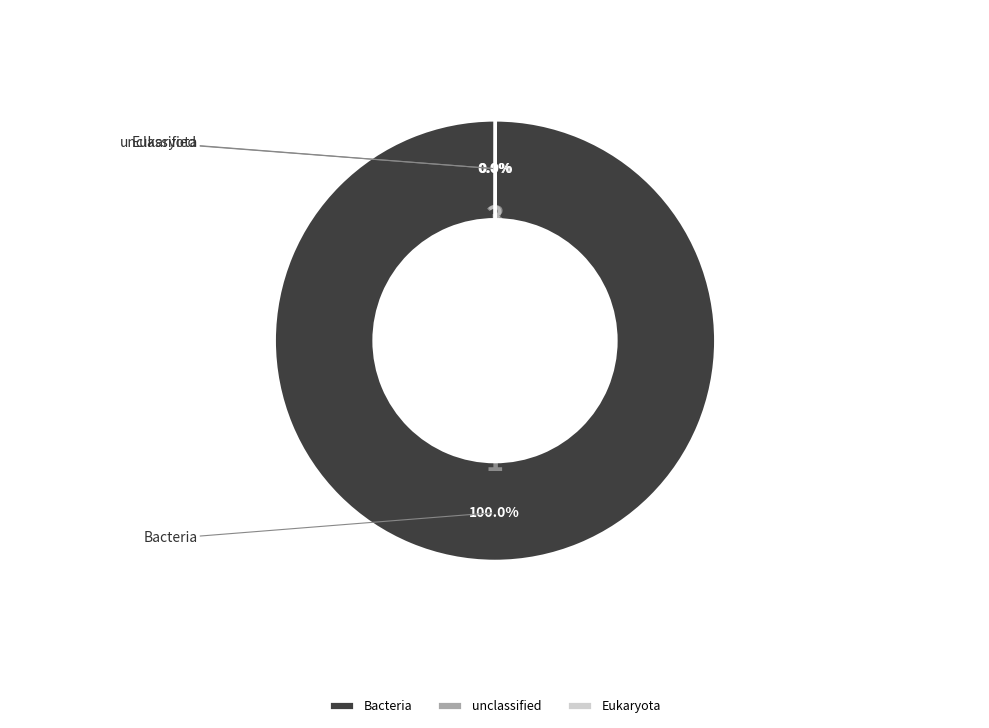

Which has a higher value, unclassified or Eukaryota?

unclassified